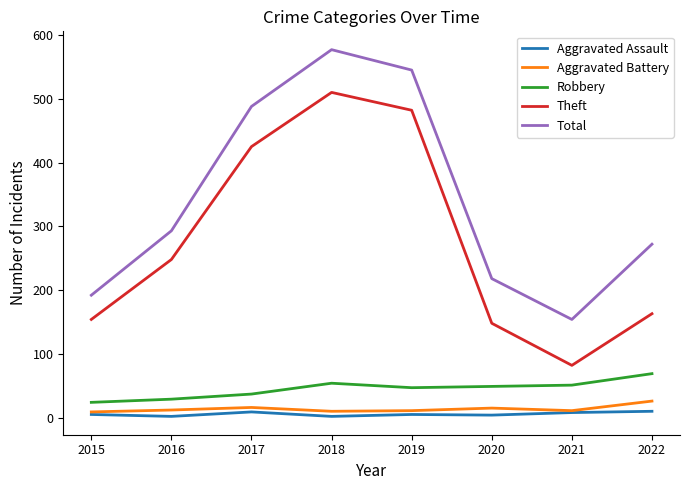

What is the difference between the maximum and minimum values in the Aggravated Battery series?

17